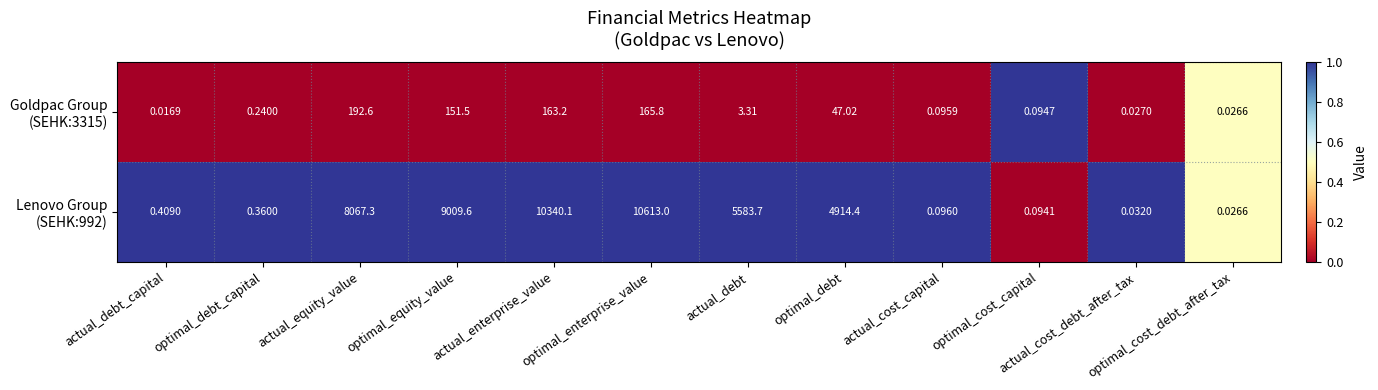

At which category is the sum across all series the highest?

optimal_enterprise_value